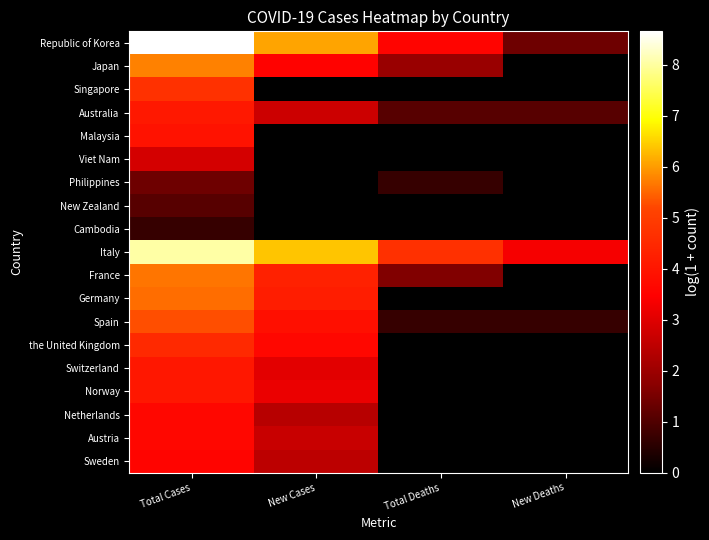

Reading left to right, transcribe all the data shown in this chart.

Republic of Korea: Total Cases=8.7	New Cases=6.1	Total Deaths=3.6	New Deaths=1.4
Japan: Total Cases=5.8	New Cases=3.5	Total Deaths=1.9	New Deaths=0.0
Singapore: Total Cases=4.7	New Cases=0.0	Total Deaths=0.0	New Deaths=0.0
Australia: Total Cases=4.1	New Cases=2.7	Total Deaths=1.1	New Deaths=1.1
Malaysia: Total Cases=3.9	New Cases=0.0	Total Deaths=0.0	New Deaths=0.0
Viet Nam: Total Cases=2.8	New Cases=0.0	Total Deaths=0.0	New Deaths=0.0
Philippines: Total Cases=1.4	New Cases=0.0	Total Deaths=0.7	New Deaths=0.0
New Zealand: Total Cases=1.1	New Cases=0.0	Total Deaths=0.0	New Deaths=0.0
Cambodia: Total Cases=0.7	New Cases=0.0	Total Deaths=0.0	New Deaths=0.0
Italy: Total Cases=8.0	New Cases=6.4	Total Deaths=4.7	New Deaths=3.3
France: Total Cases=5.6	New Cases=4.3	Total Deaths=1.6	New Deaths=0.0
Germany: Total Cases=5.6	New Cases=4.2	Total Deaths=0.0	New Deaths=0.0
Spain: Total Cases=5.3	New Cases=3.9	Total Deaths=0.7	New Deaths=0.7
the United Kingdom: Total Cases=4.5	New Cases=3.7	Total Deaths=0.0	New Deaths=0.0
Switzerland: Total Cases=4.0	New Cases=3.0	Total Deaths=0.0	New Deaths=0.0
Norway: Total Cases=4.0	New Cases=3.2	Total Deaths=0.0	New Deaths=0.0
Netherlands: Total Cases=3.7	New Cases=2.4	Total Deaths=0.0	New Deaths=0.0
Austria: Total Cases=3.6	New Cases=2.6	Total Deaths=0.0	New Deaths=0.0
Sweden: Total Cases=3.6	New Cases=2.5	Total Deaths=0.0	New Deaths=0.0